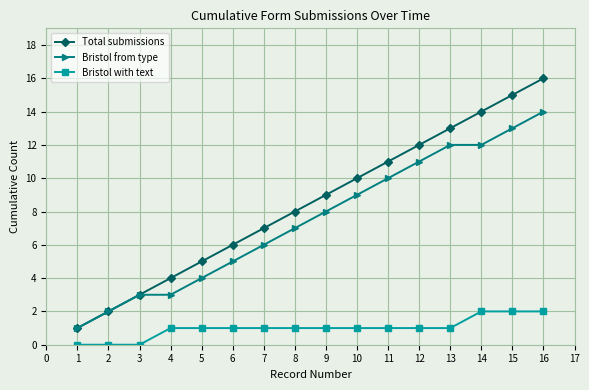

What is the maximum value for Bristol from type?

14